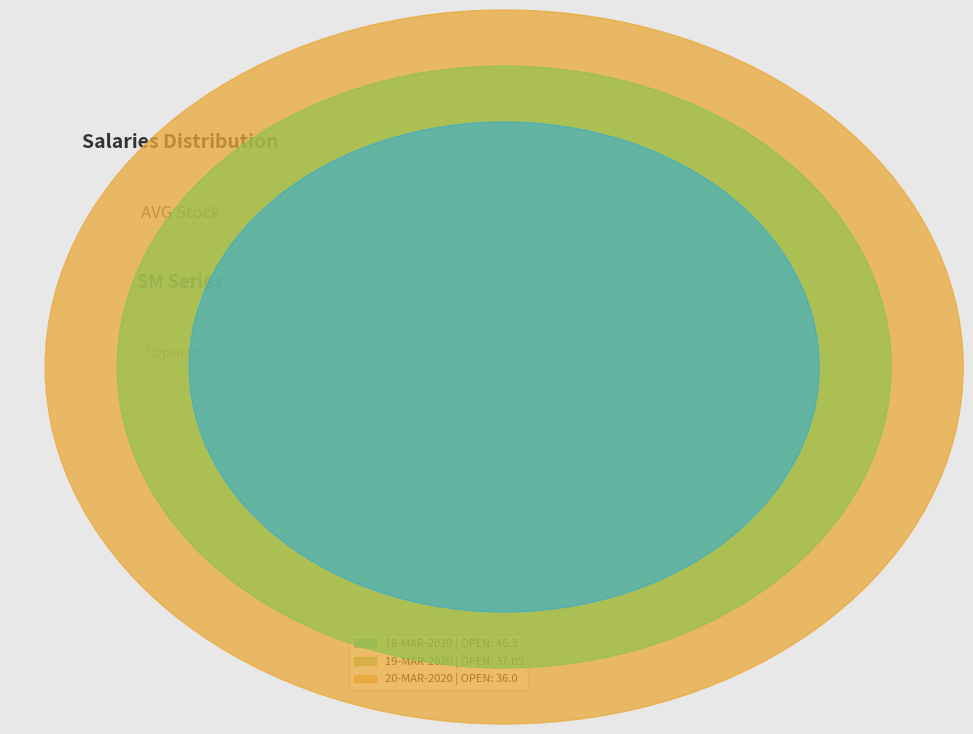

To the nearest percent, what is the difference between the largest and smallest slice percentages?

9%